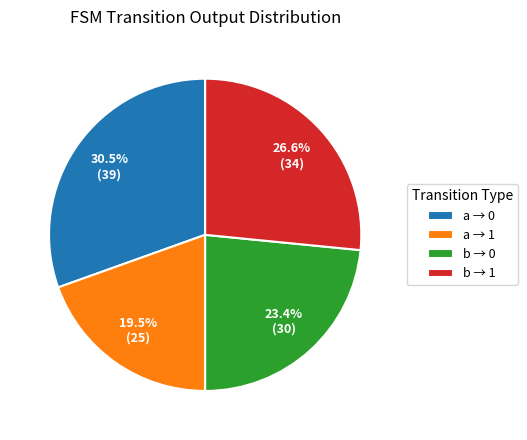

Is there a majority slice in this chart?

No